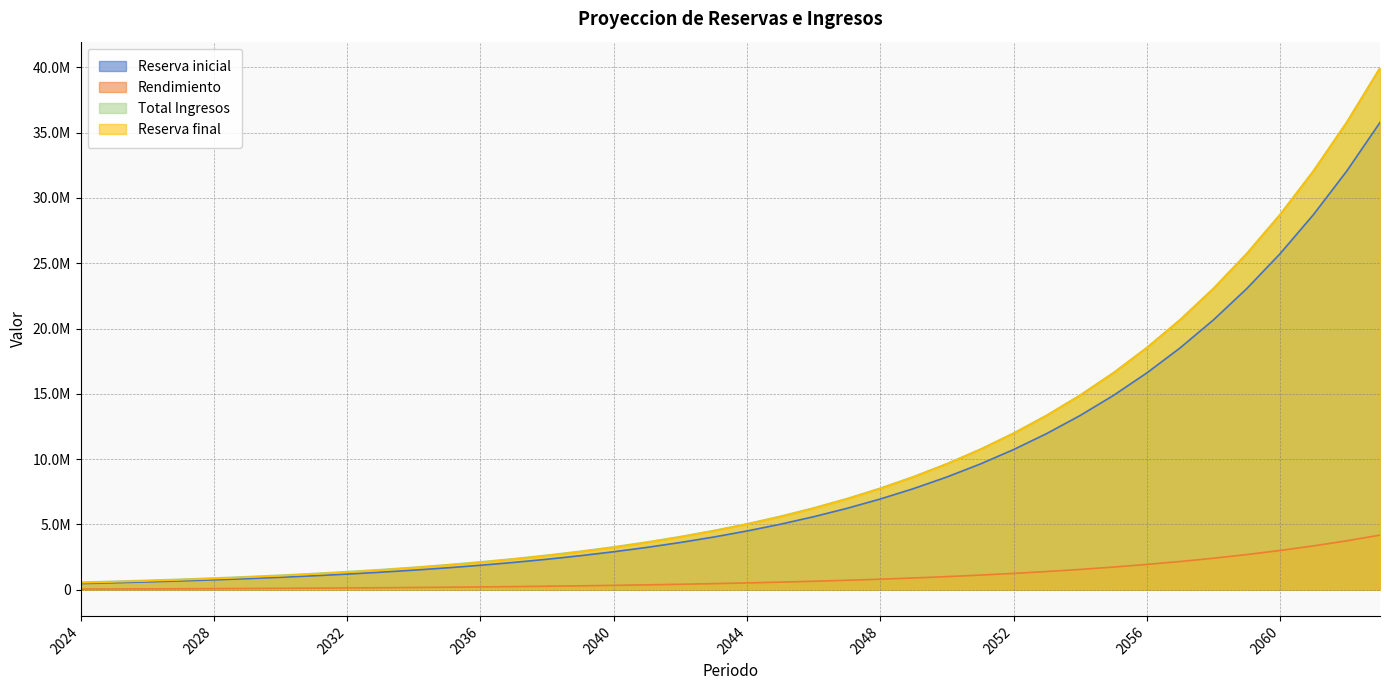

How many lines are shown in the chart?

4